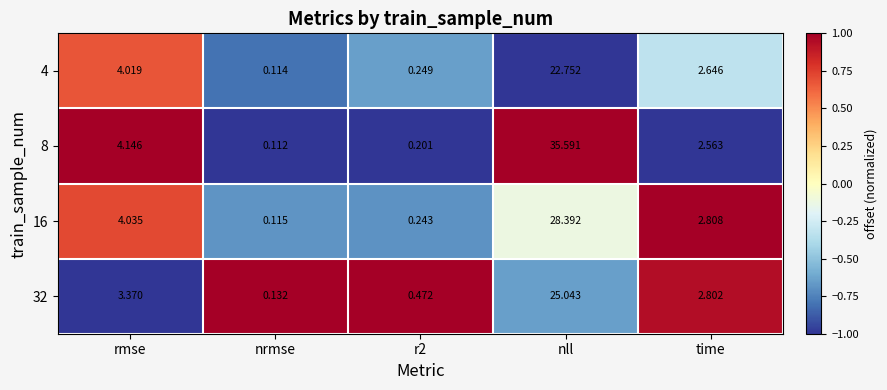

Where is 4 nearest to the value 11?

rmse